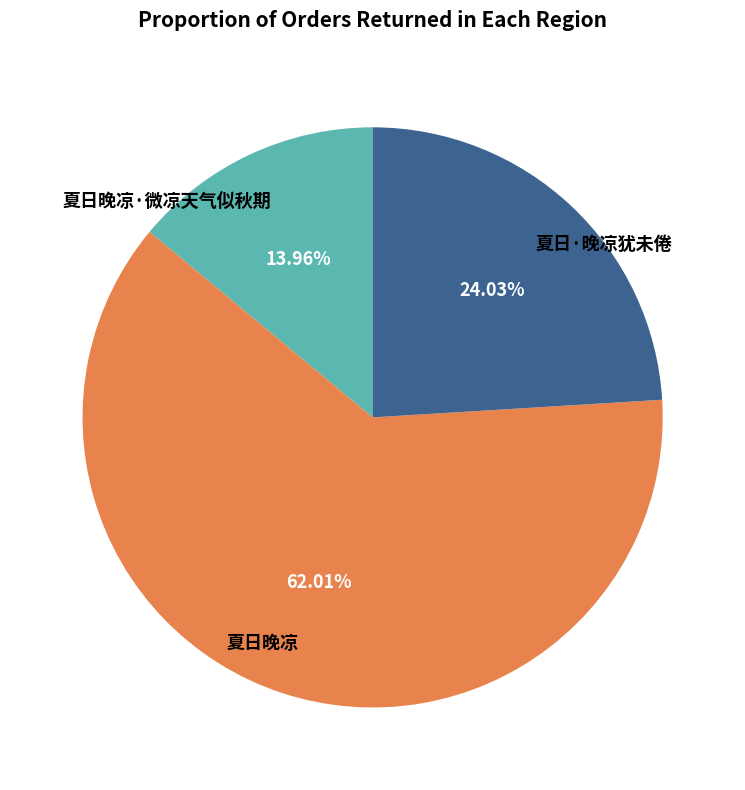

How many segments does this pie chart have?

3